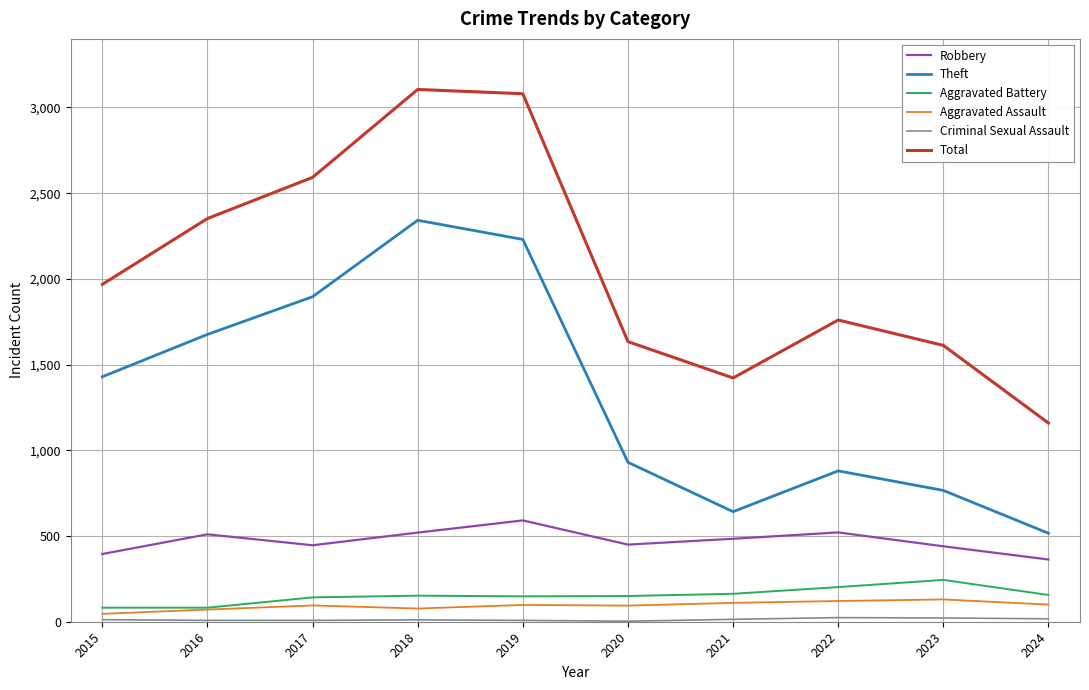

Read the Aggravated Battery value at 2024, to the nearest 5.

155